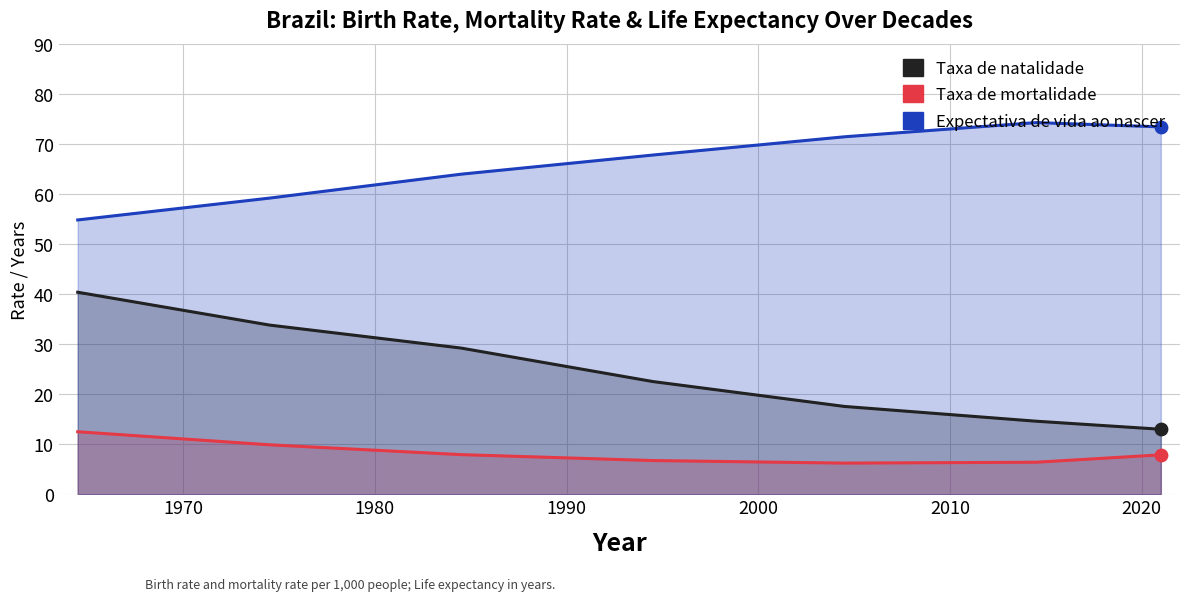

Is the value of Expectativa_de_vida_ao_nascer at 1990 greater than the value of Taxa_de_mortalidade at 2020?

Yes